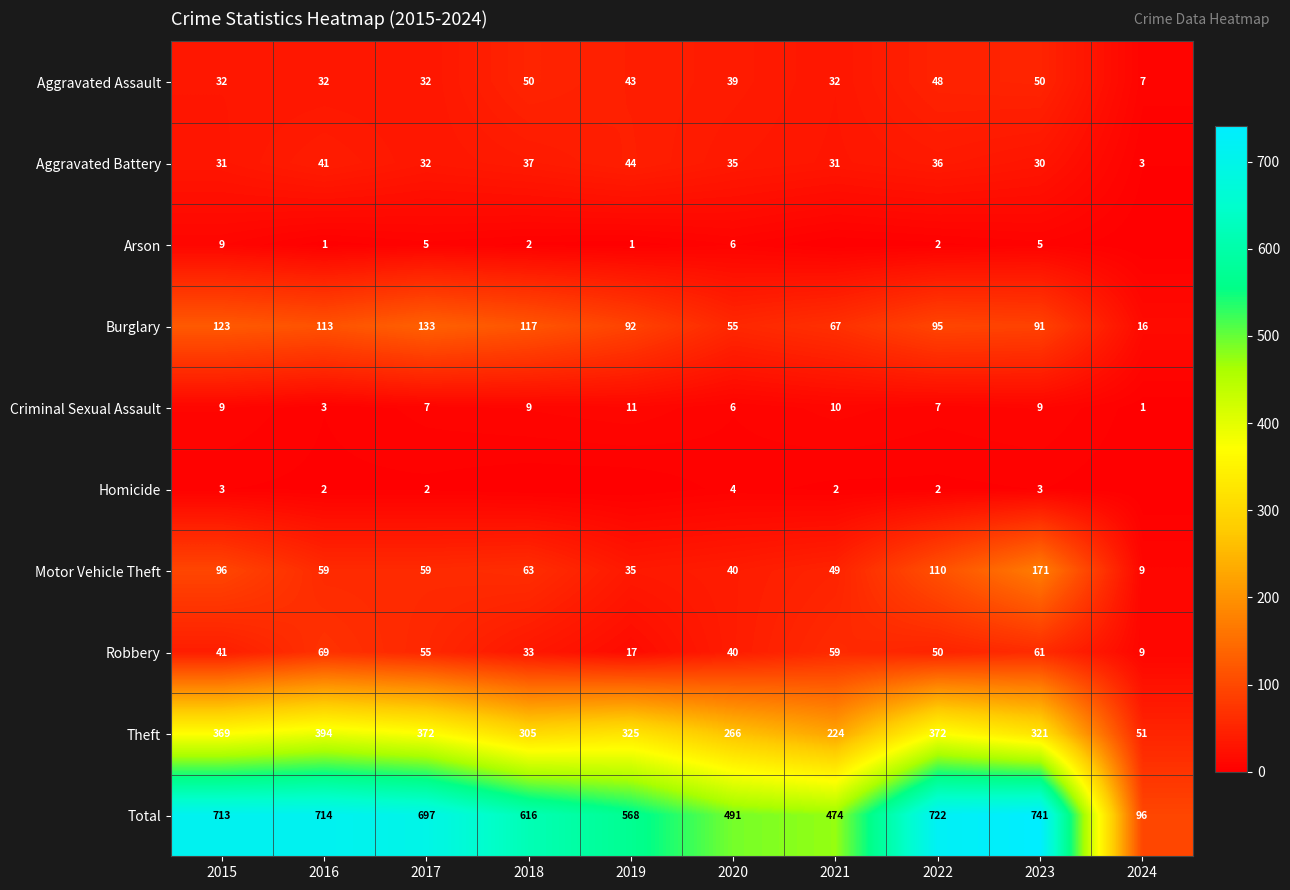

What is the difference between the second highest and minimum values in the Total series?

626